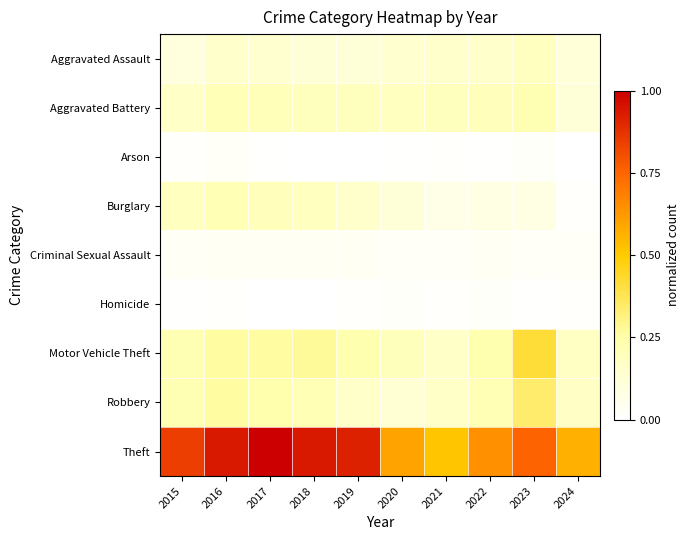

Between 2018 and 2023, which series saw the biggest shift?

Theft